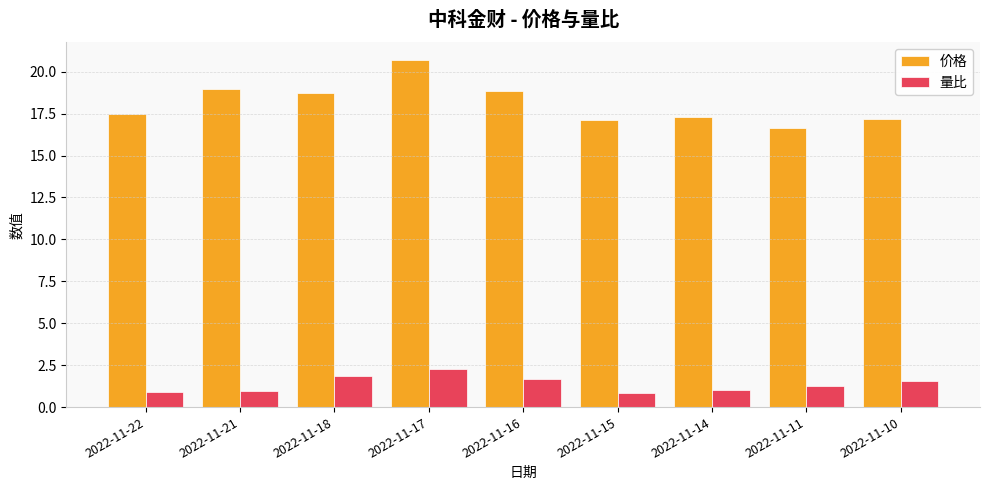

What are all the series names shown in the legend?

价格, 量比